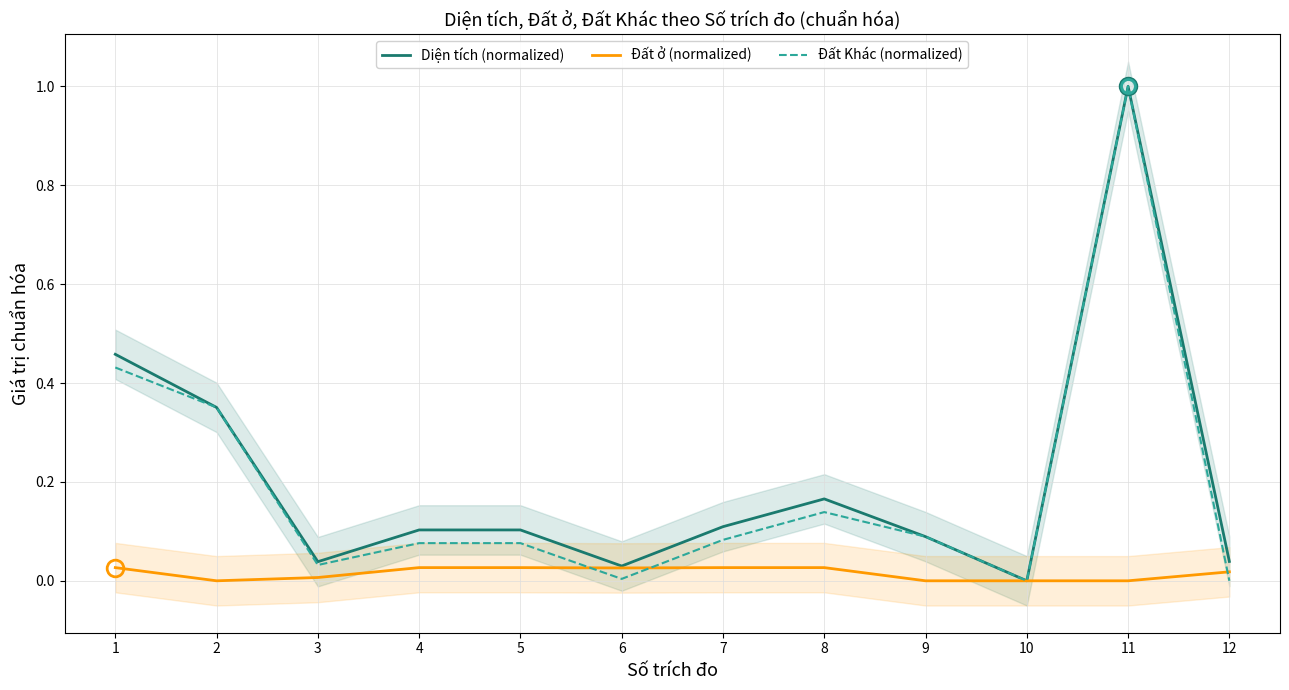

Rank the series by their maximum value, from lowest to highest.

Đất ở (normalized), Diện tích (normalized), Đất Khác (normalized)